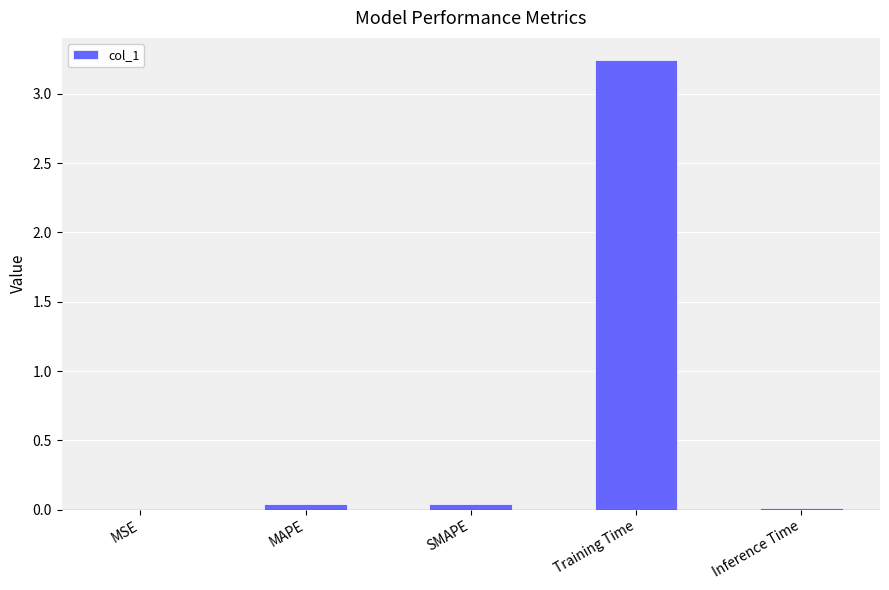

Between Inference Time and Training Time, which is larger?

Training Time